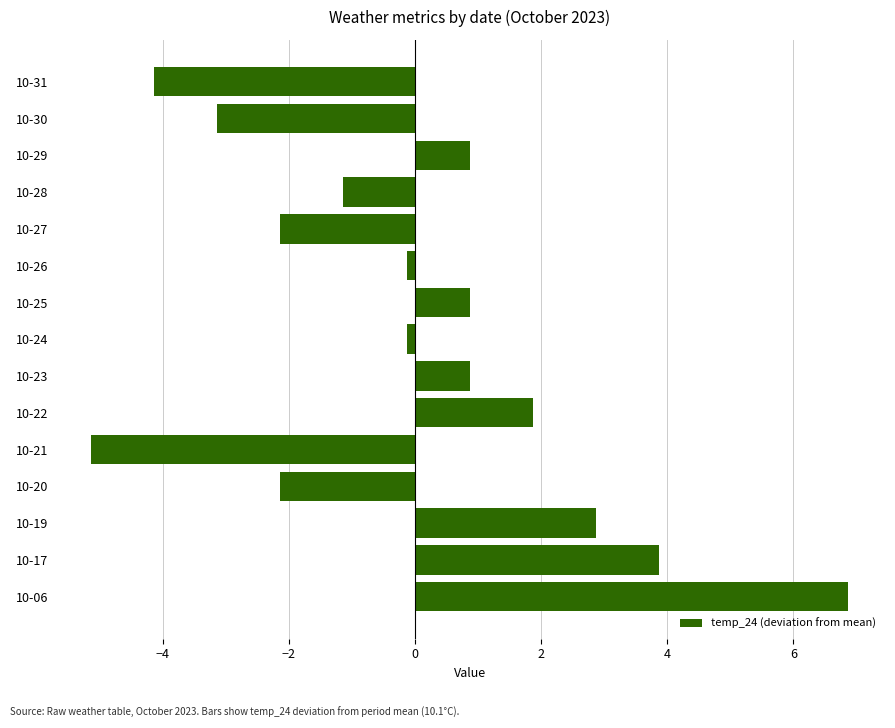

How many data points are above 0?

7